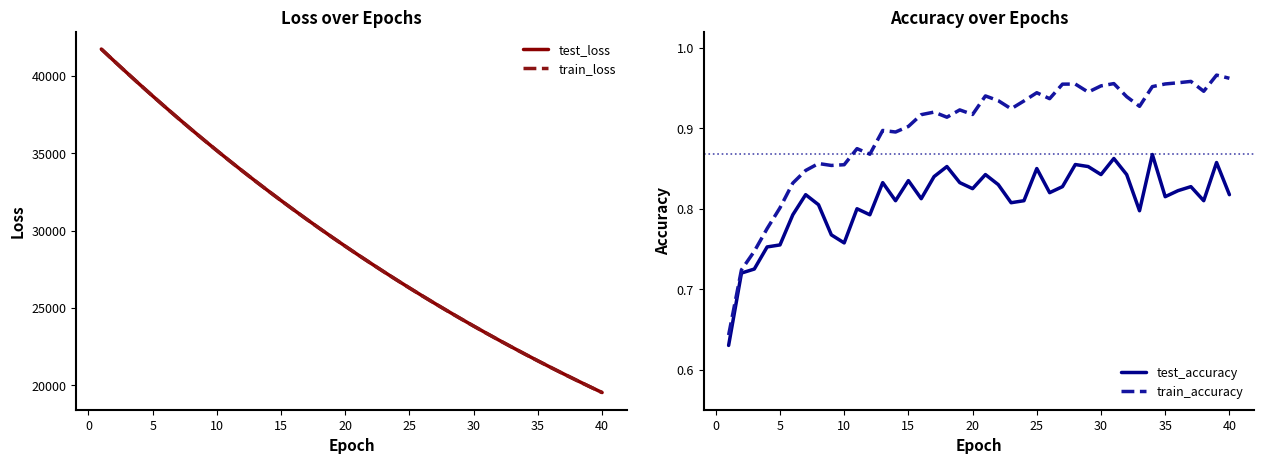

The value of test_accuracy at 20 is 1.2. True or false?

False